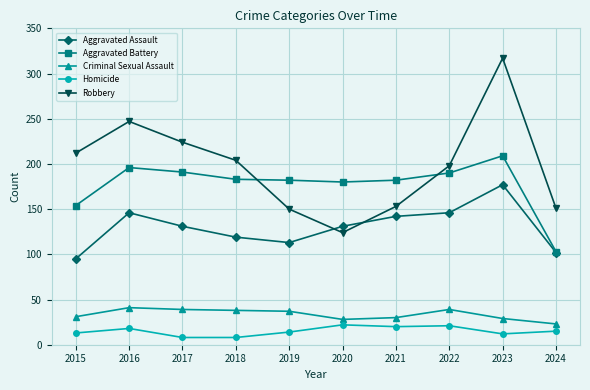

How many values in the Homicide series are below 15?

5